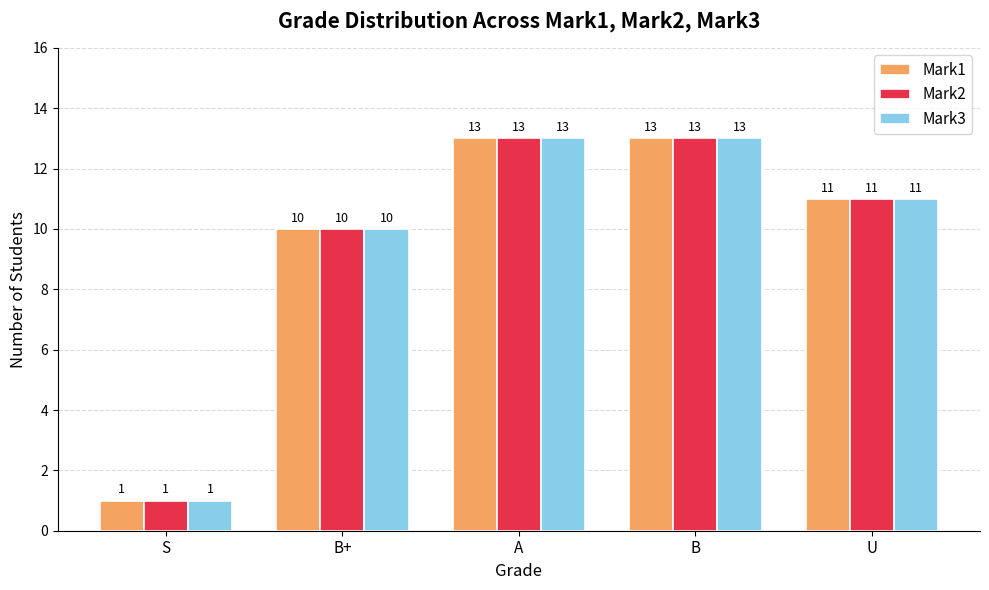

Where does the Mark3 series first go above 11?

A